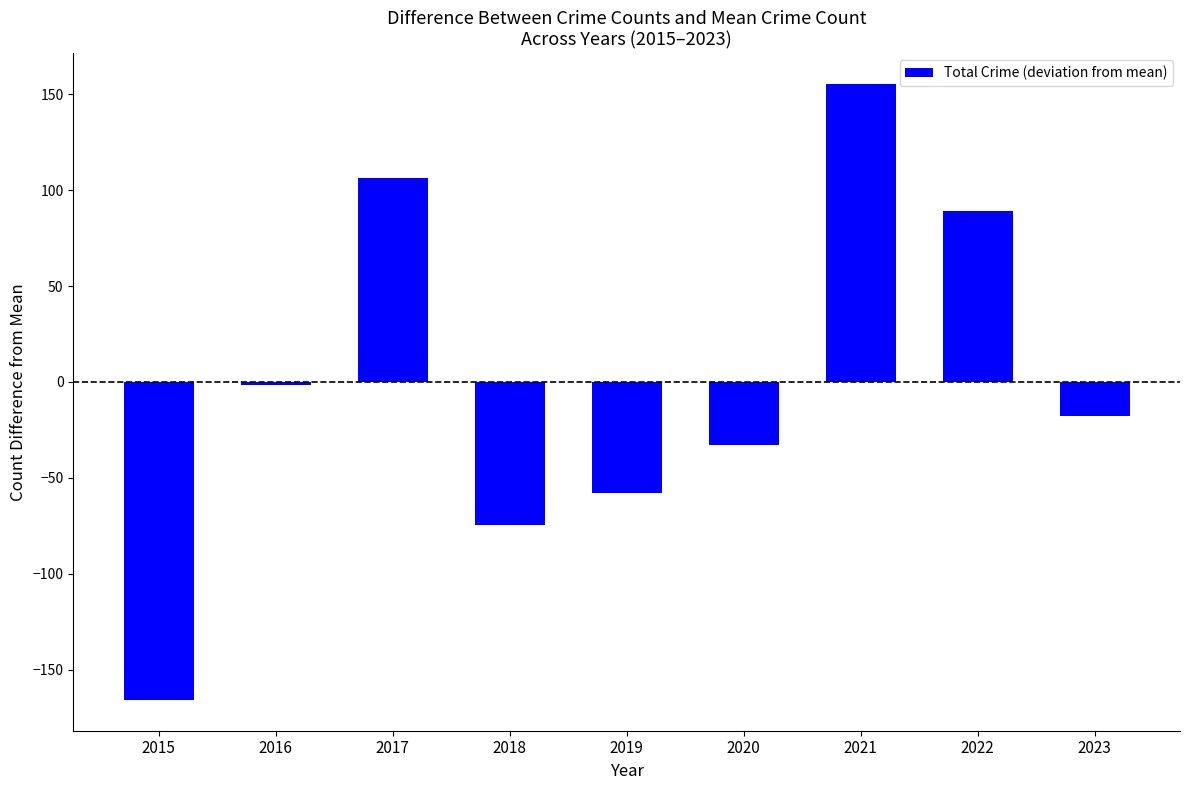

Reading right to left, list all the values displayed in this chart.

-17.8	89.2	155.2	-32.8	-57.8	-74.8	106.2	-1.8	-165.8